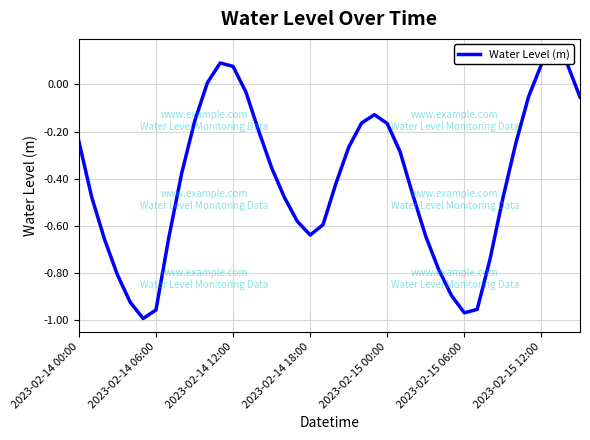

What is the smallest value displayed?

-1.0